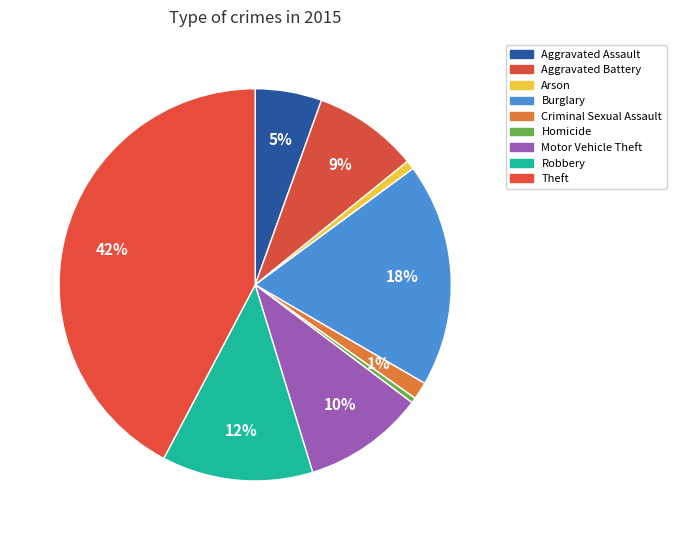

What percentage do Robbery and Burglary together represent?

30.9%